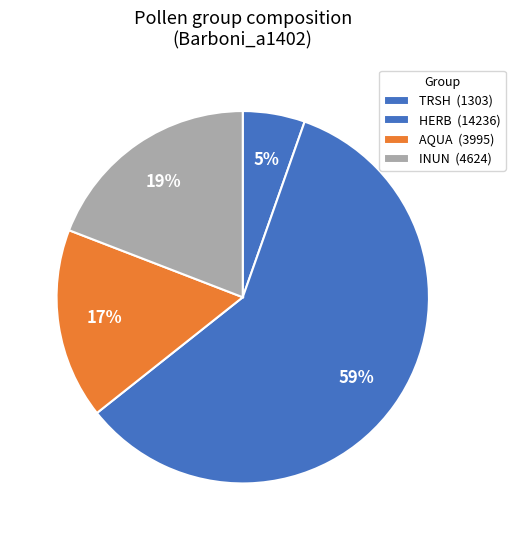

Combined, do AQUA and TRSH account for over 50%?

No